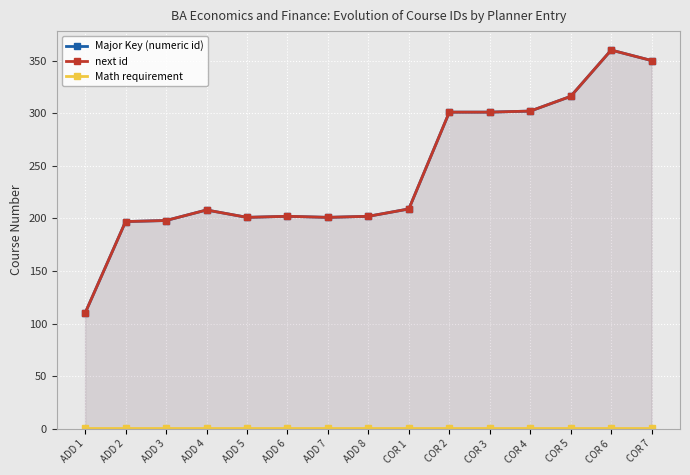

What is the minimum value shown in the chart?

1